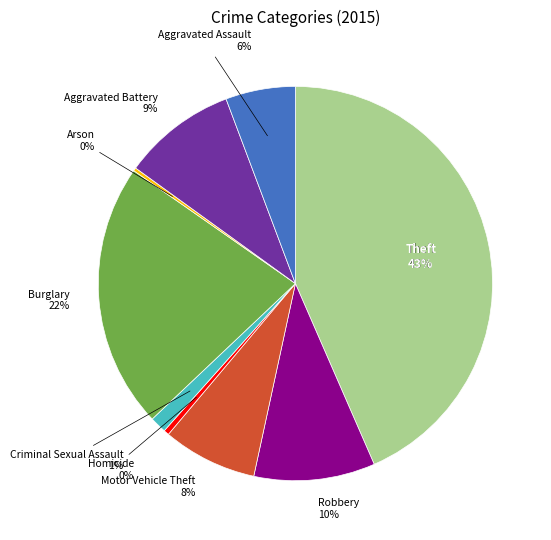

How many slices are in this pie chart?

9